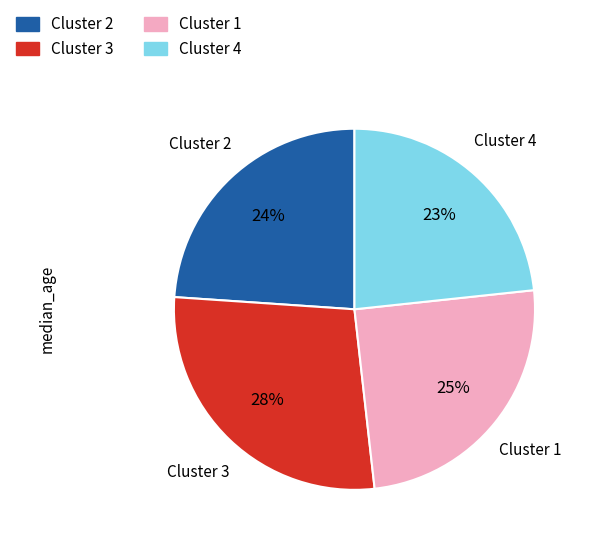

What percentage is the Cluster 1 slice, to the nearest percent?

25%